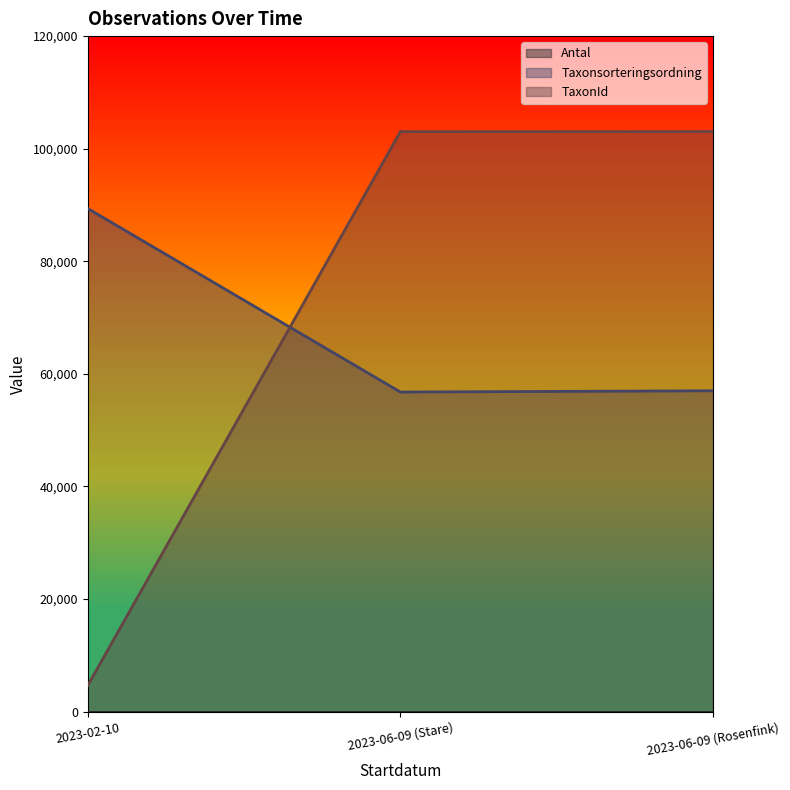

What is the difference between the maximum and minimum values in the TaxonId series?

98391